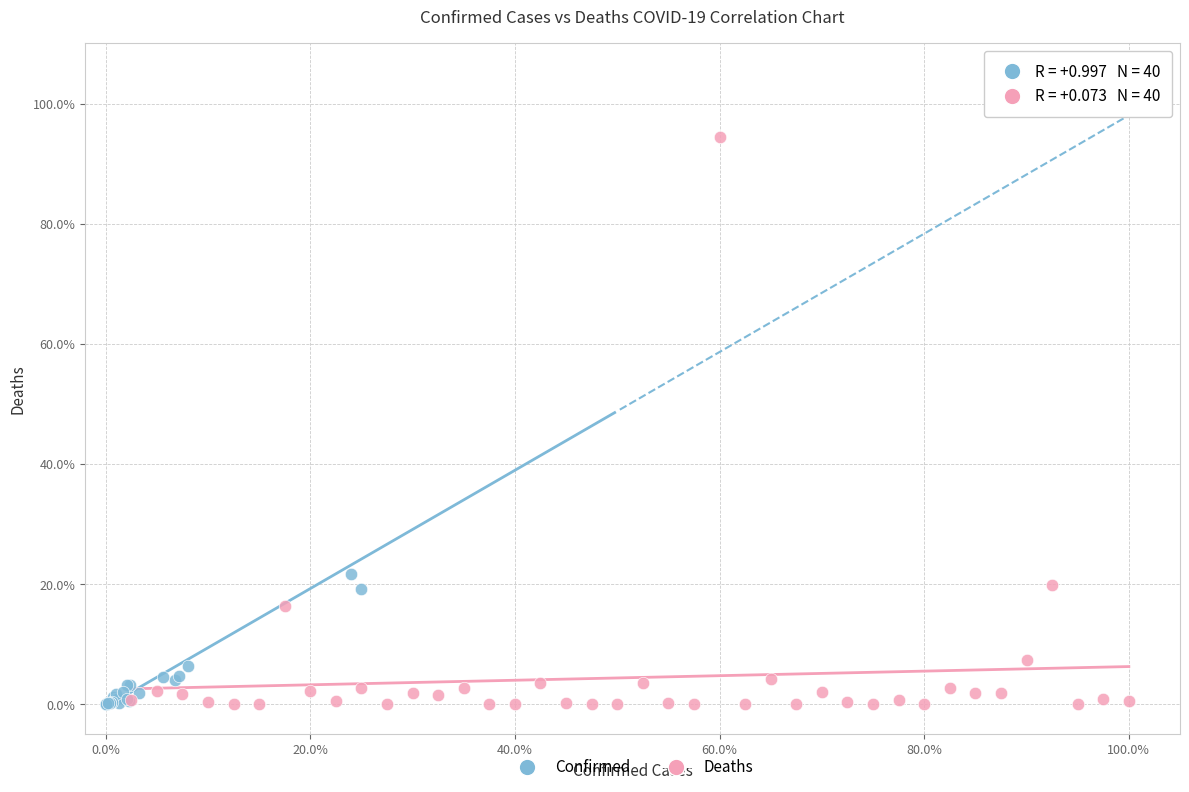

Which series reaches the maximum Y coordinate?

Confirmed